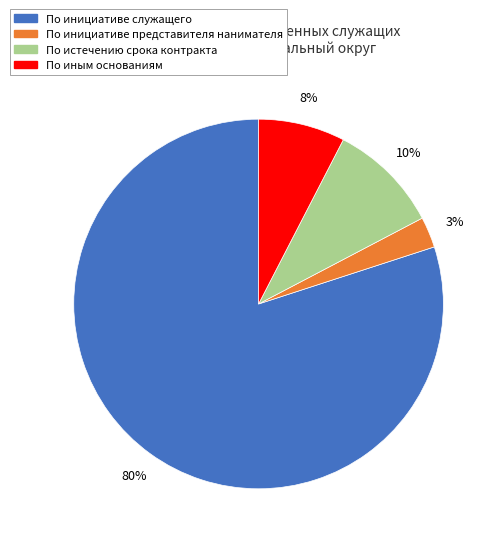

Is there any slice that represents more than half of the pie?

Yes